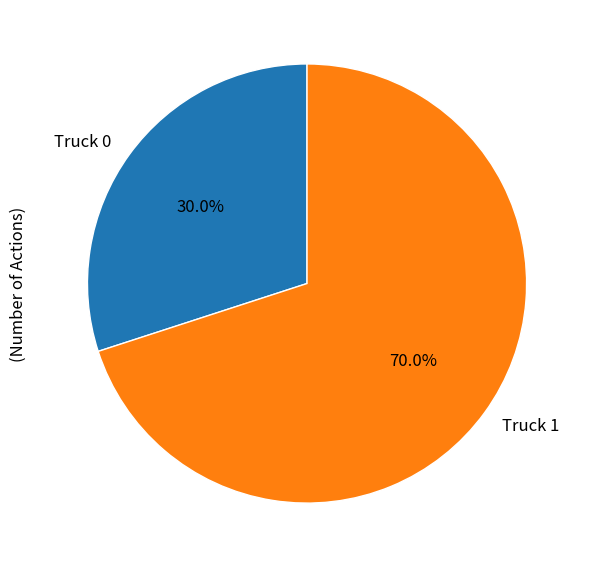

True or false: Truck 1 accounts for 70% of the total.

True